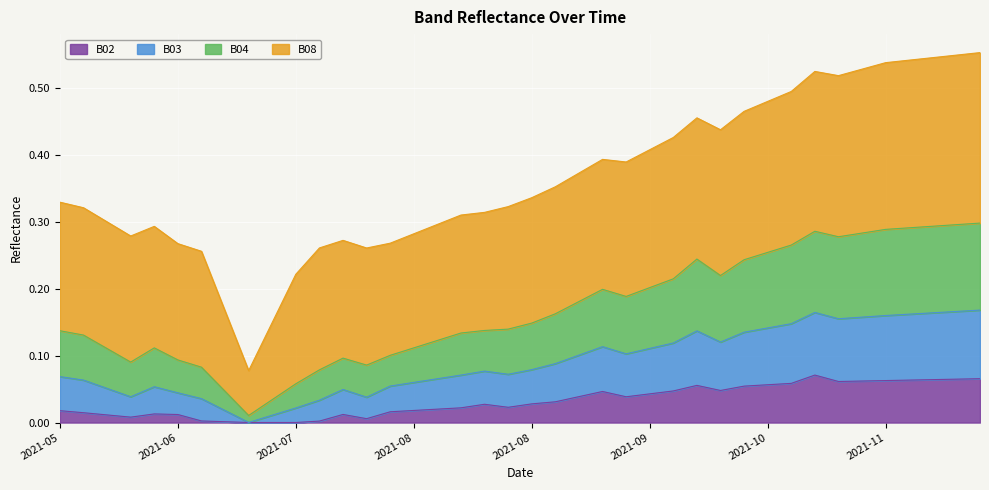

True or false: B03 and B04 cross at least once.

False